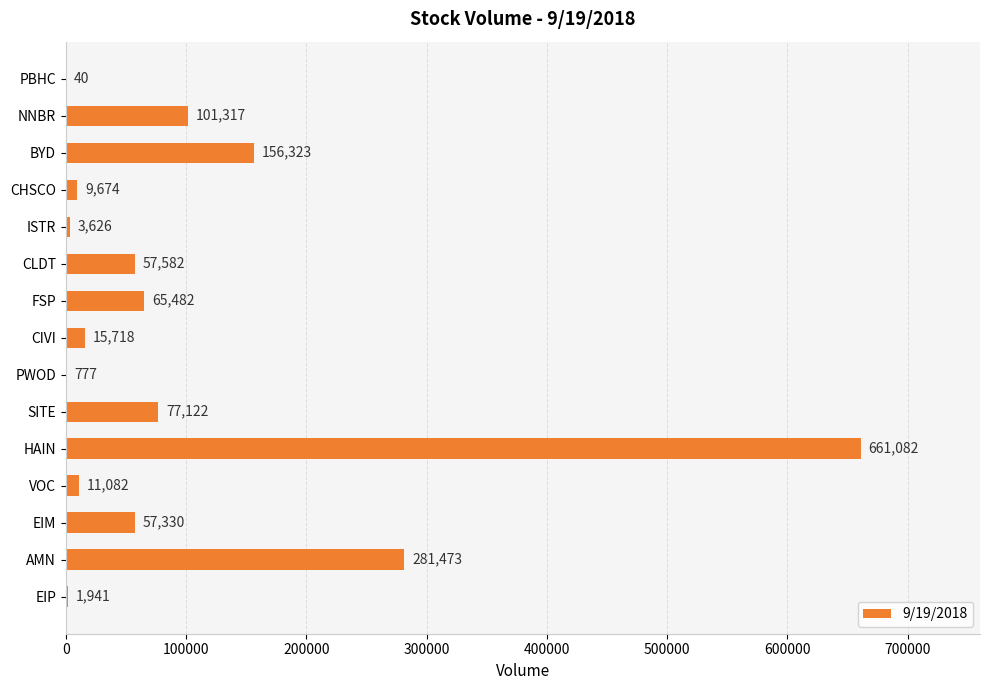

What is the sum of the values at CIVI and HAIN?

676800